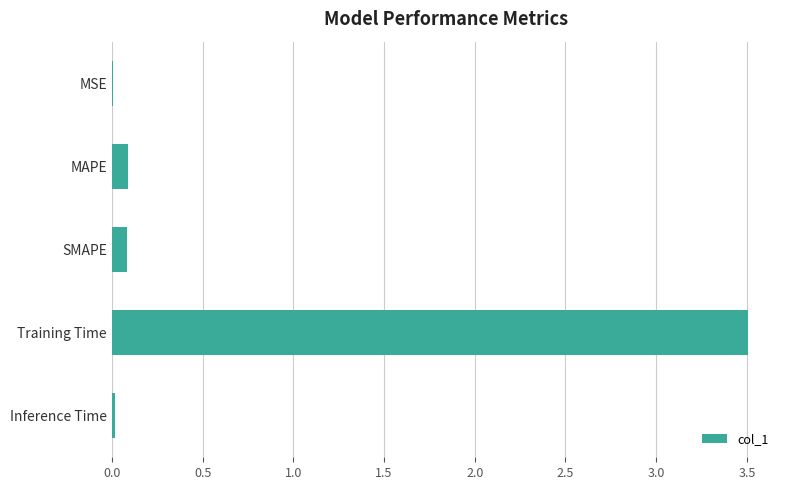

The value at SMAPE is 0.1. True or false?

True